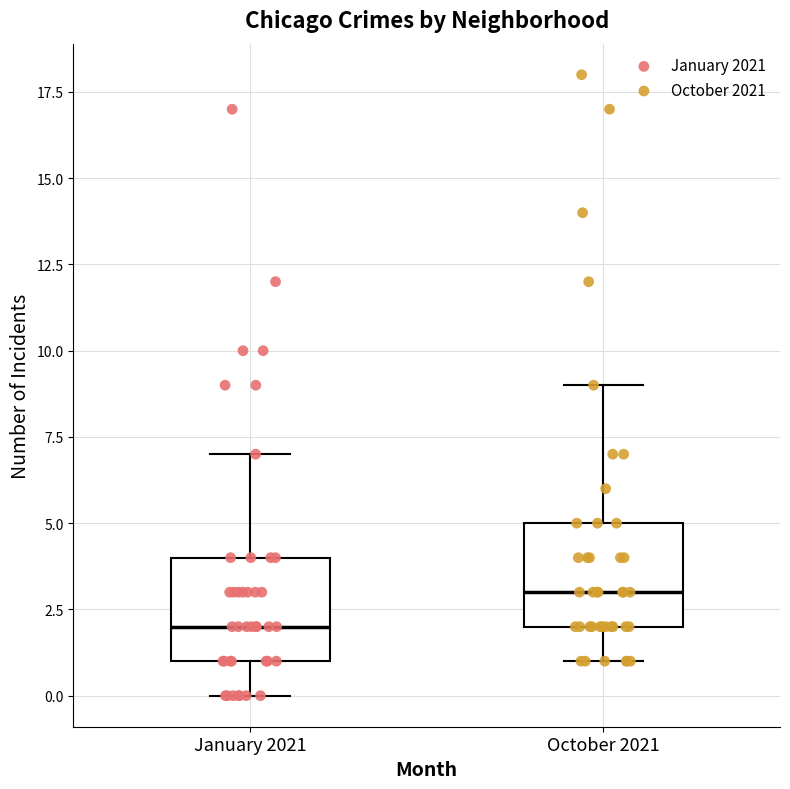

Reading left to right, transcribe this box plot: for each box, give where its median line is, the range the box spans, and where its two whiskers end, as read against the y-axis. The values are not printed on the chart, so give them approximately, as read against the axis.

January 2021: median 2, box 1 to 4, whiskers 0 to 7
October 2021: median 3, box 2 to 5, whiskers 1 to 9